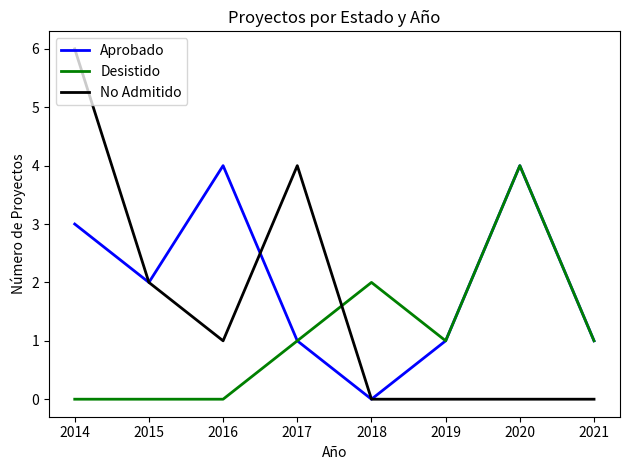

Which category has the highest value across all series?

2014